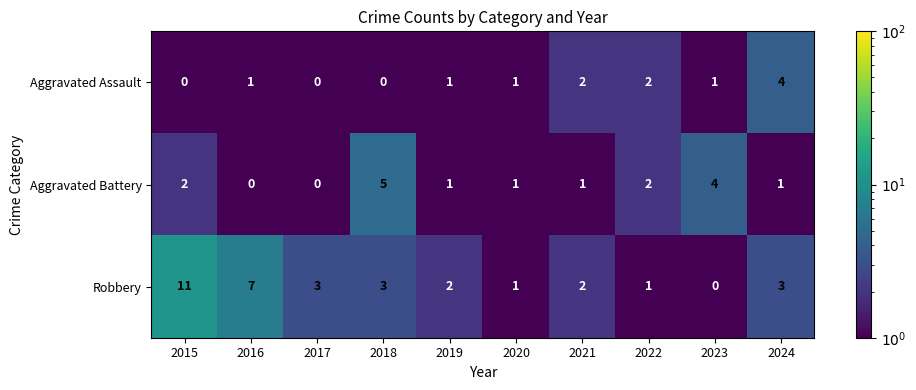

What is the smallest value displayed?

0